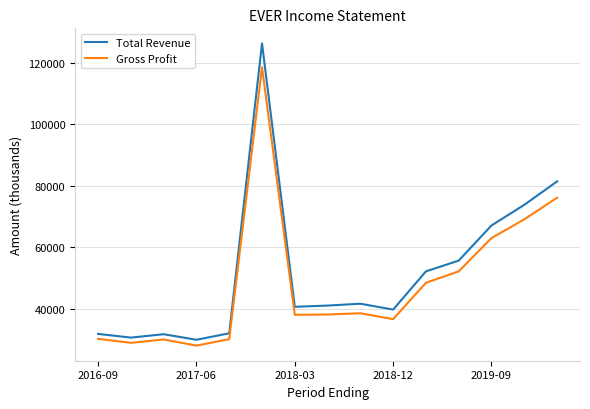

List the series in order of their overall mean, lowest first.

Gross Profit, Total Revenue